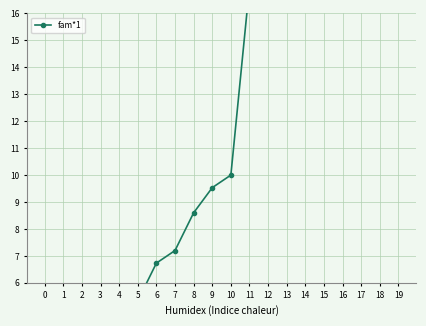

Reading right to left, what are all the values shown in this chart?

25.4	24.9	24.0	23.5	22.6	20.7	19.3	18.4	17.0	10.0	9.5	8.6	7.2	6.7	5.3	4.4	3.9	3.0	2.5	1.6